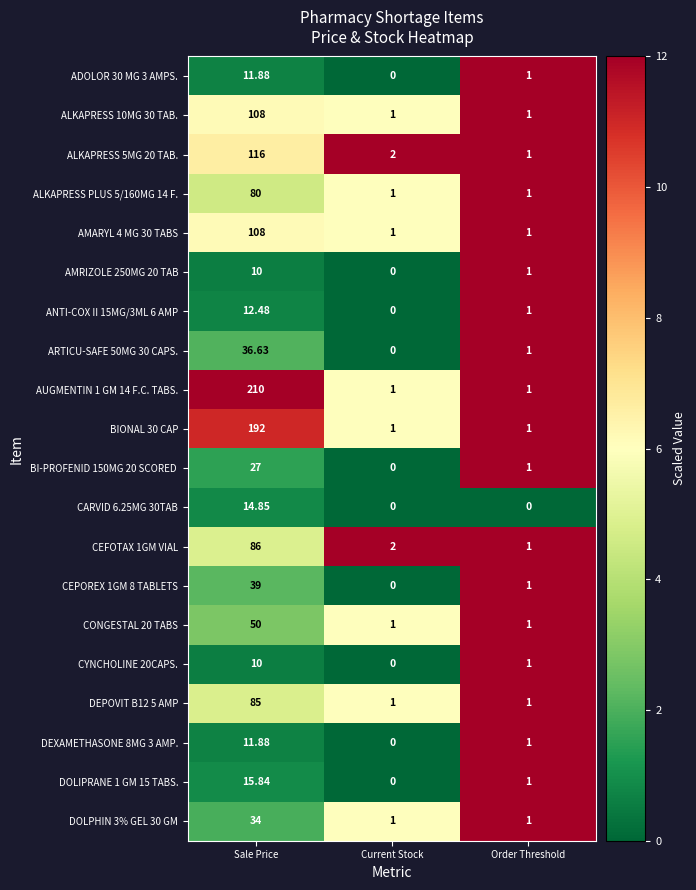

Is the value of DOLIPRANE 1 GM 15 TABS. at Current Stock greater than the value of ANTI-COX II 15MG/3ML 6 AMP at Order Threshold?

No